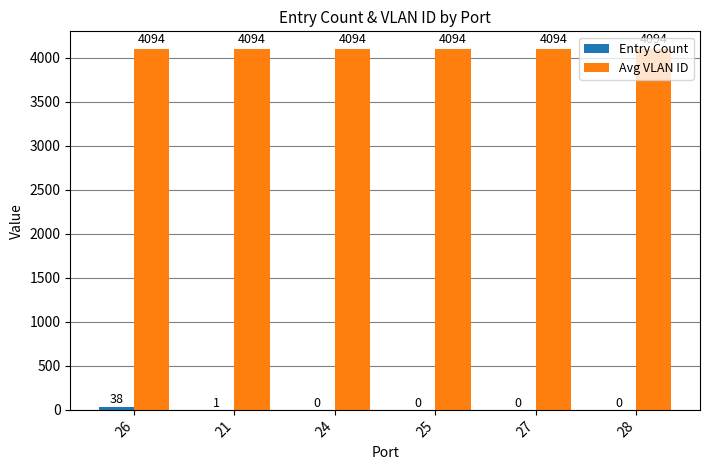

What is the highest value of the Avg VLAN ID series?

4094